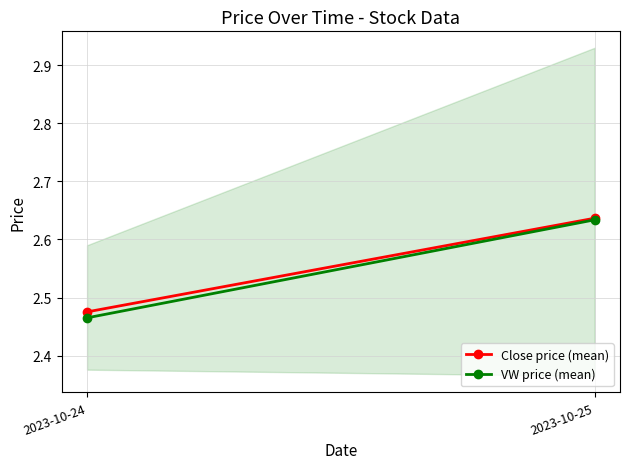

Reading right to left, list all the values displayed in this chart.

Close price (mean): 2.6	2.5
VW price (mean): 2.6	2.5